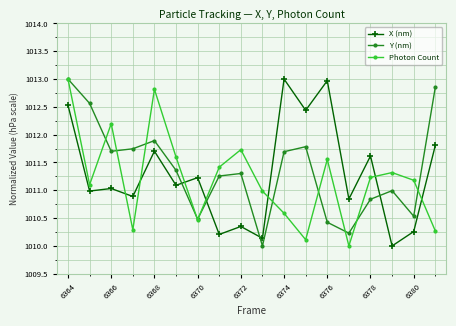

True or false: Photon Count has more than 0 points higher than both neighbors.

True